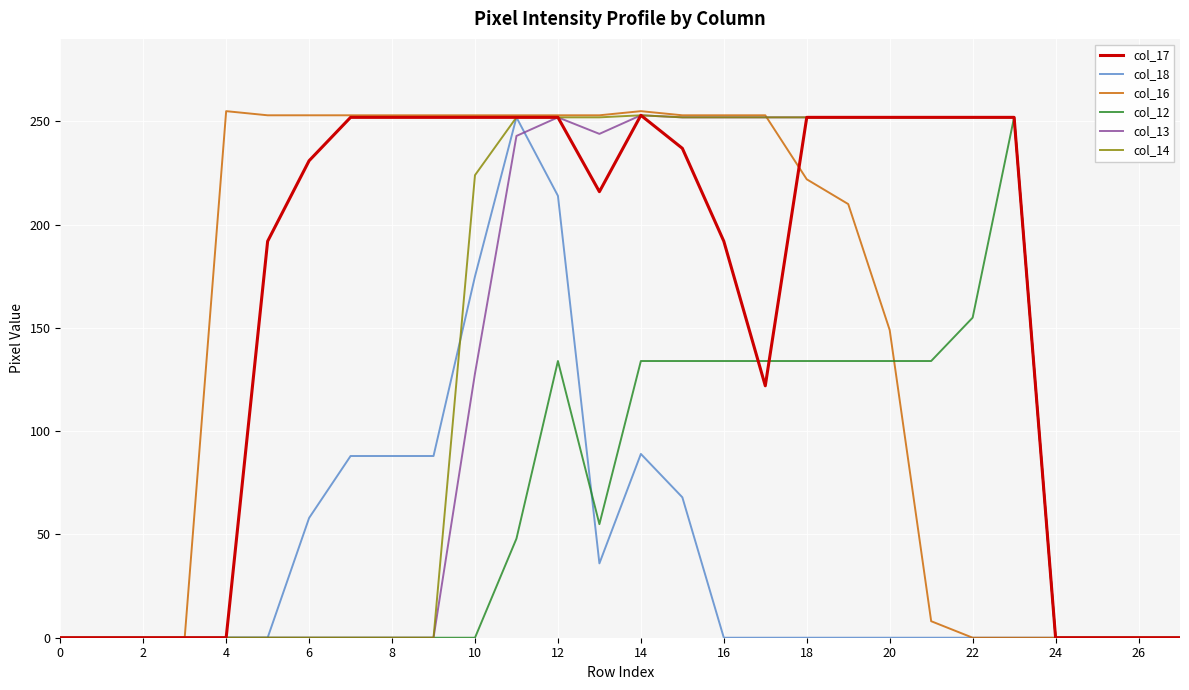

Which series has the largest total across all categories?

col_17